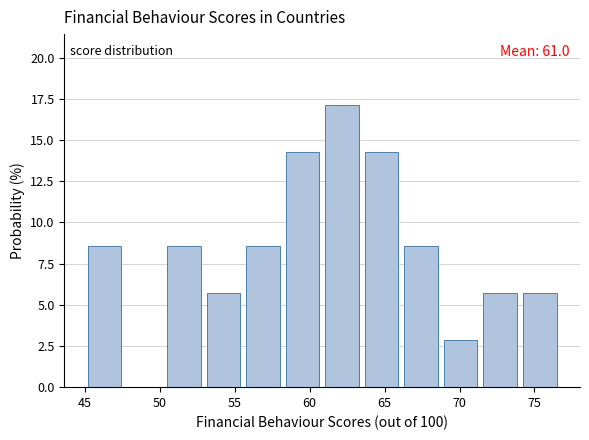

Over which range of the x-axis is the bar tallest?

61.0 to 63.5